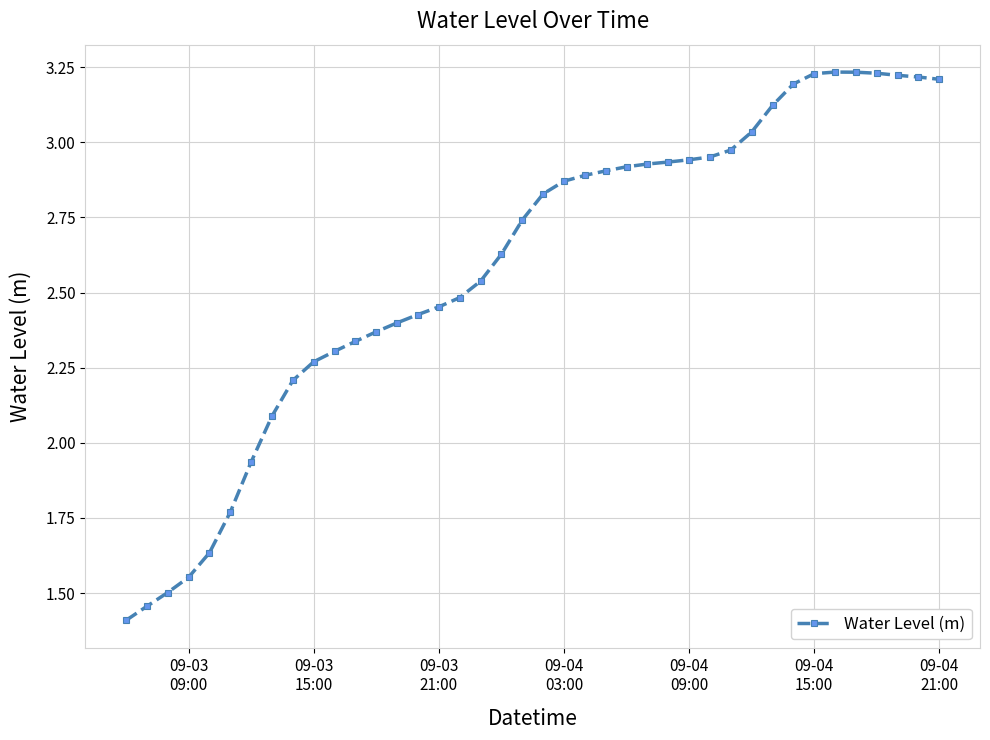

What is the smallest value displayed?

1.4